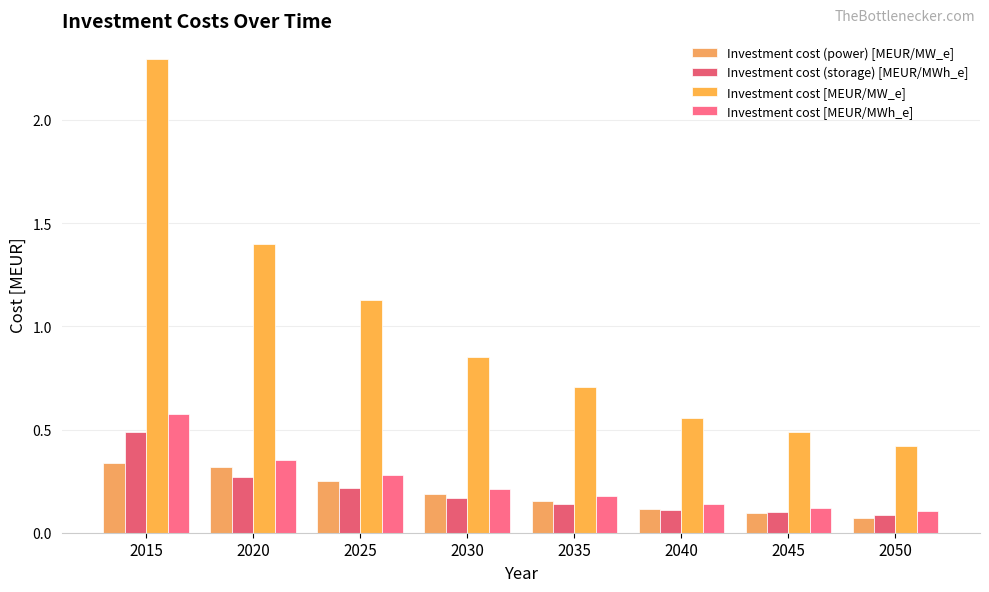

The value of Investment cost [MEUR/MWh_e] at 2030 is 0.1. True or false?

False